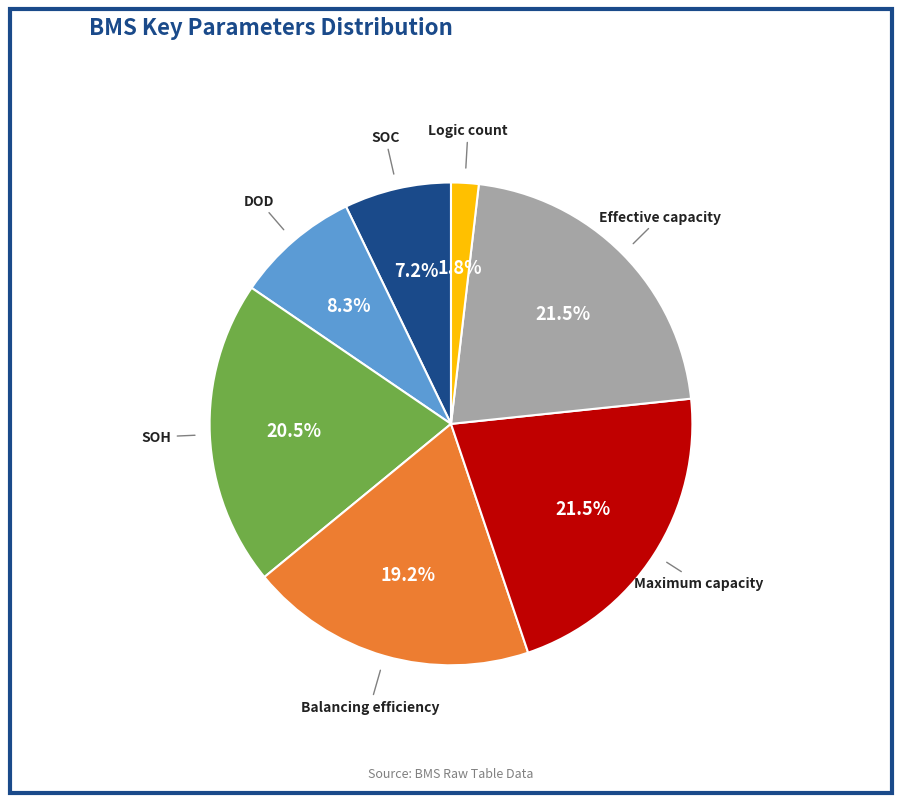

How much of the chart is everything except Logic count?

98.2%